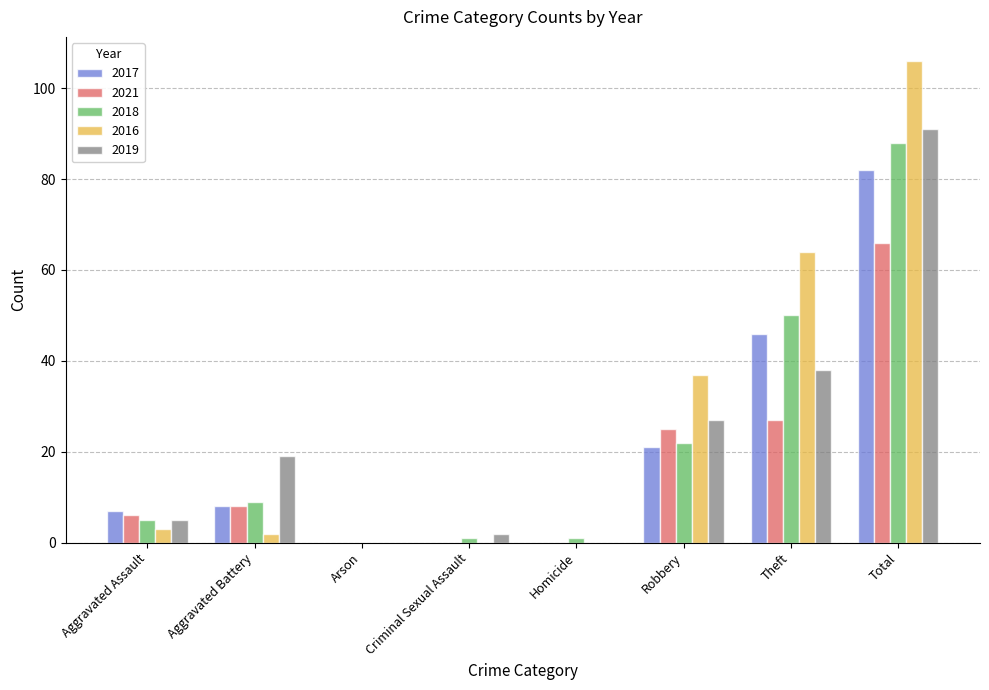

True or false: 2017 has a value of 7 at Aggravated Assault.

True